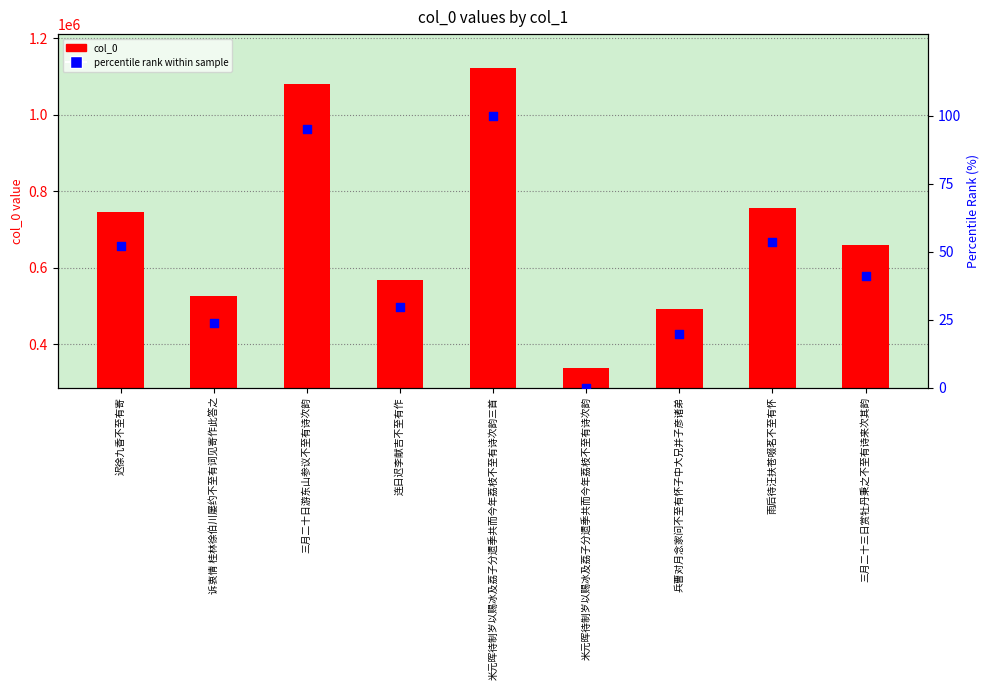

Which series contains the lowest Y value?

percentile rank within sample